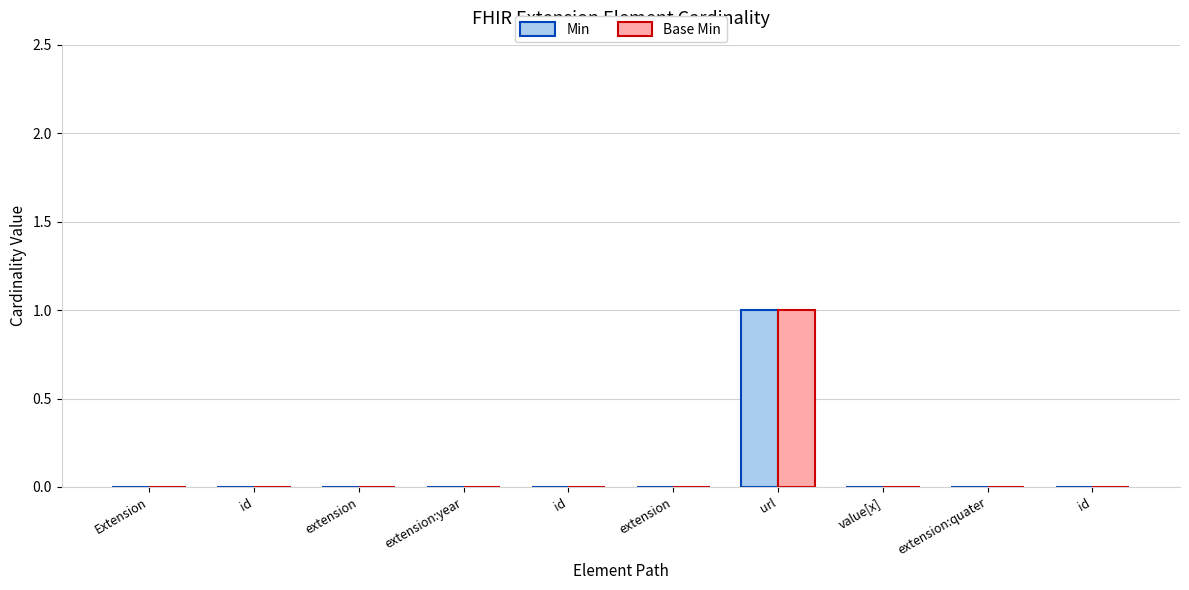

Read the Base Min value at url.

1